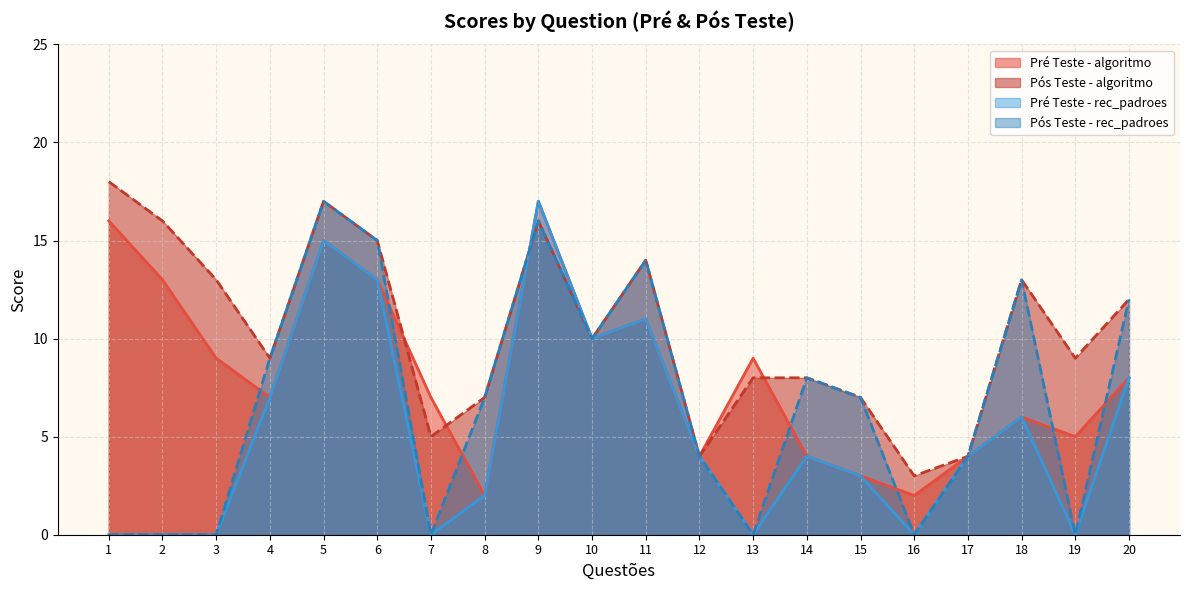

Where do Pós Teste - algoritmo and Pré Teste - rec_padroes first cross each other?

8 and 9